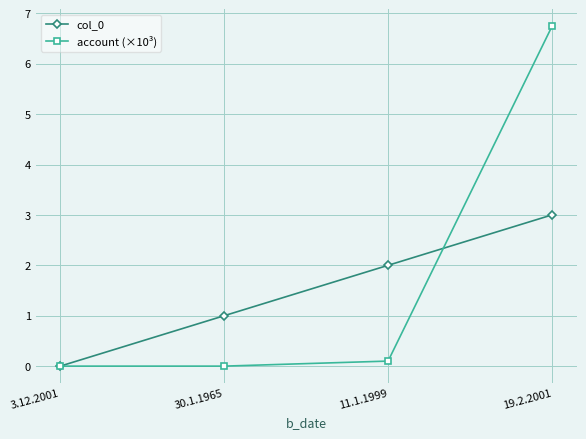

What is the approximate value of account (×10³) at 19.2.2001?

6.7